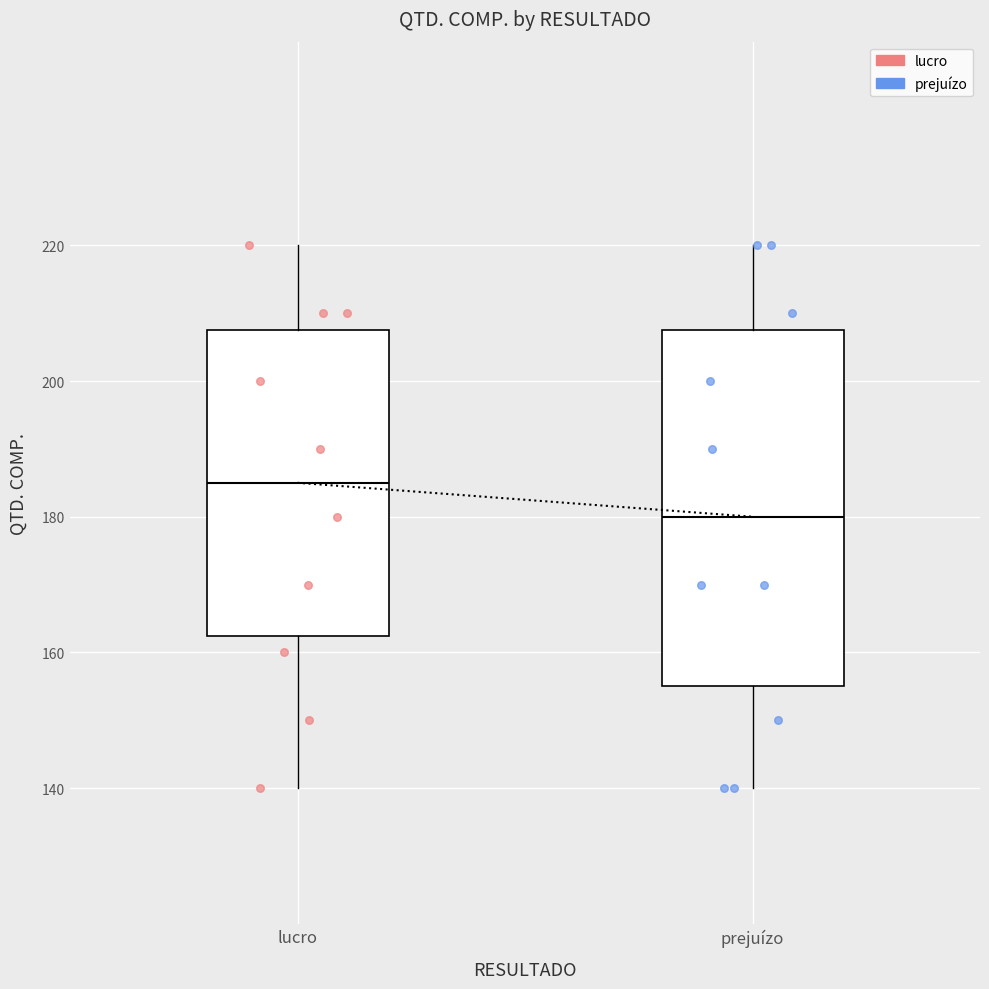

Reading left to right, transcribe this box plot: for each box, give where its median line is, the range the box spans, and where its two whiskers end, as read against the y-axis. The values are not printed on the chart, so give them approximately, as read against the axis.

lucro: median 186, box 162 to 208, whiskers 140 to 220
prejuízo: median 180, box 156 to 208, whiskers 140 to 220